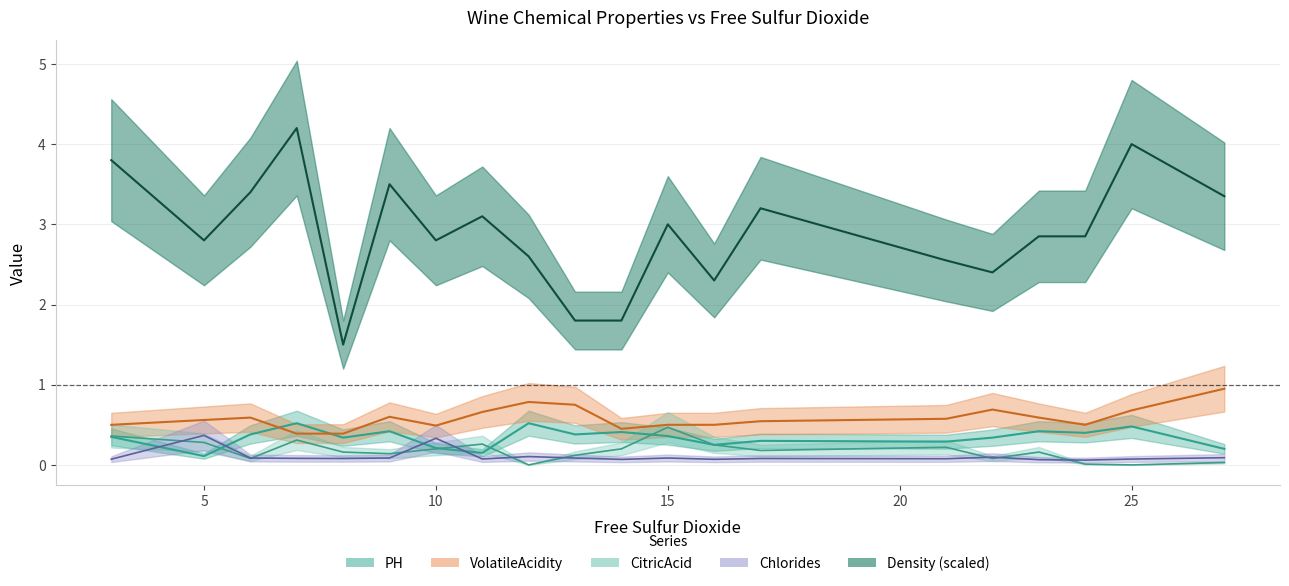

What is the spread (max minus min) of values at 23?

2.8